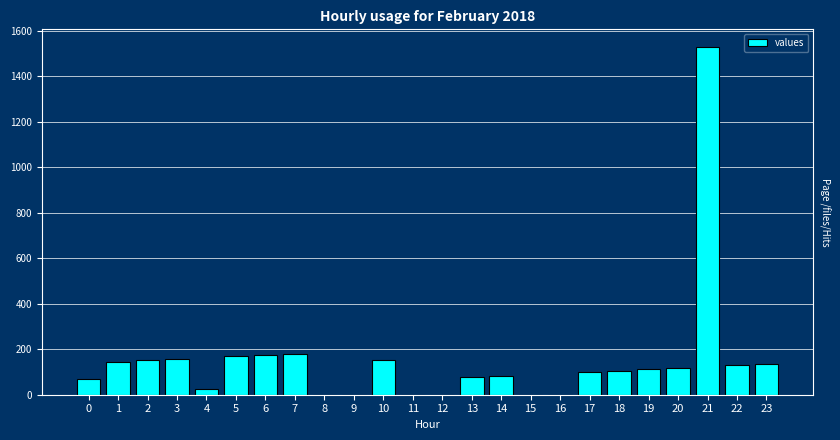

What is the ratio of the value at 21 to the value at 1?

10.5